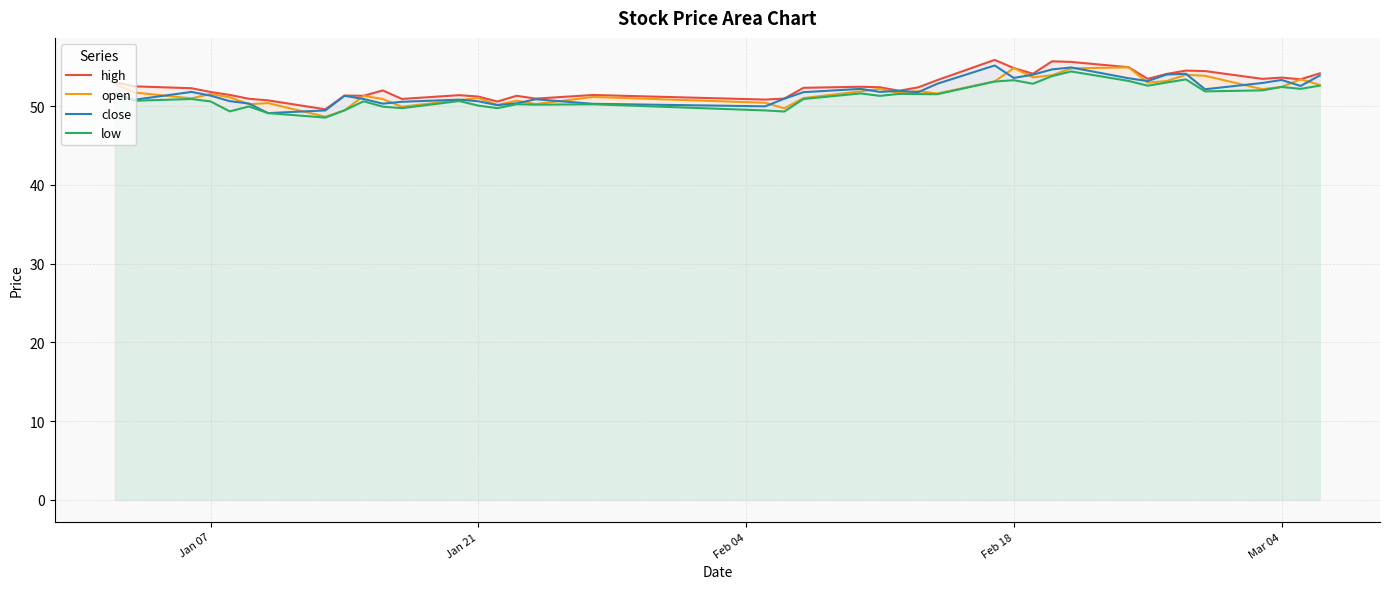

True or false: close and high intersect in this chart.

False